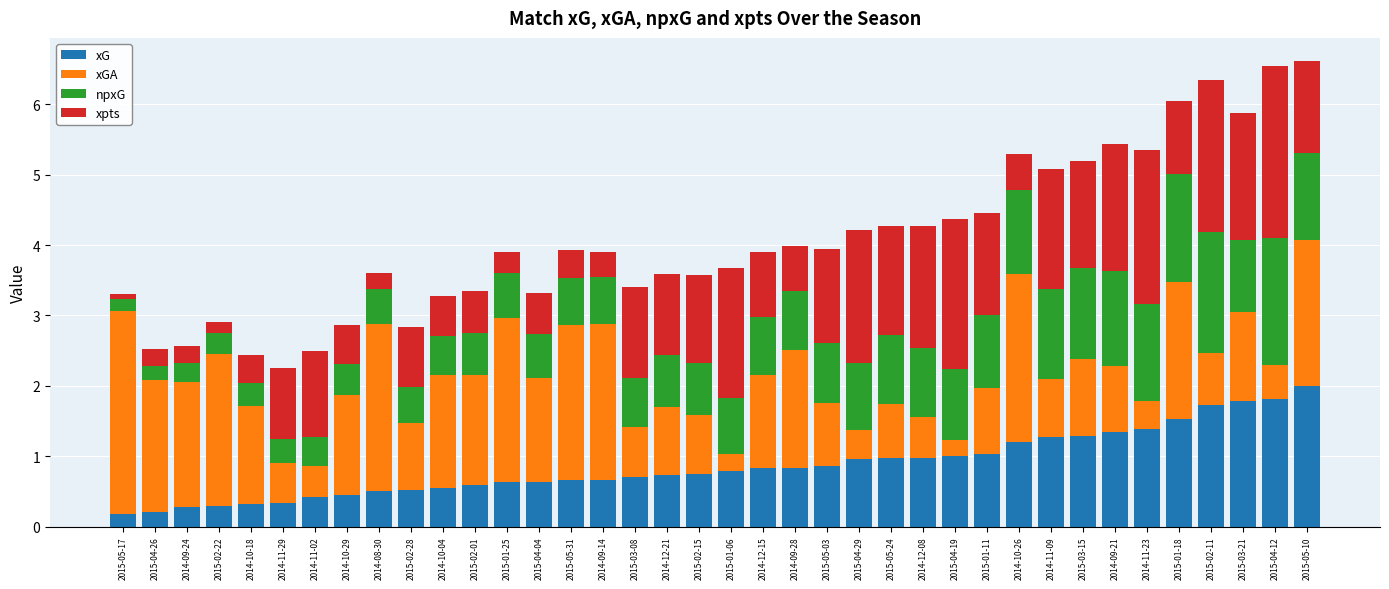

Read the xG value at 2015-03-08.

0.7